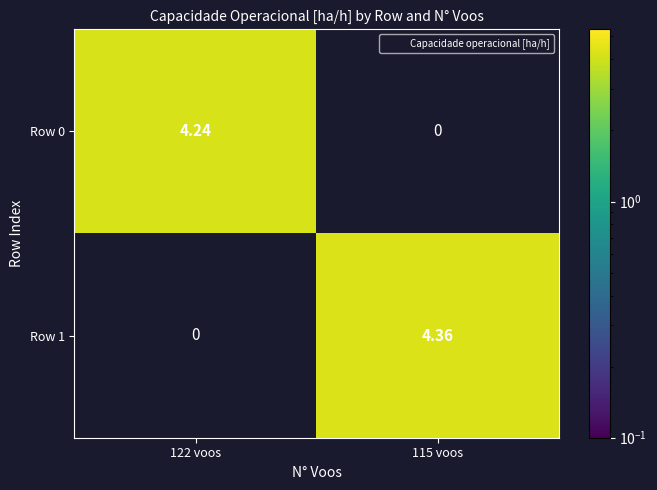

Which series has the largest total across all categories?

Row 1